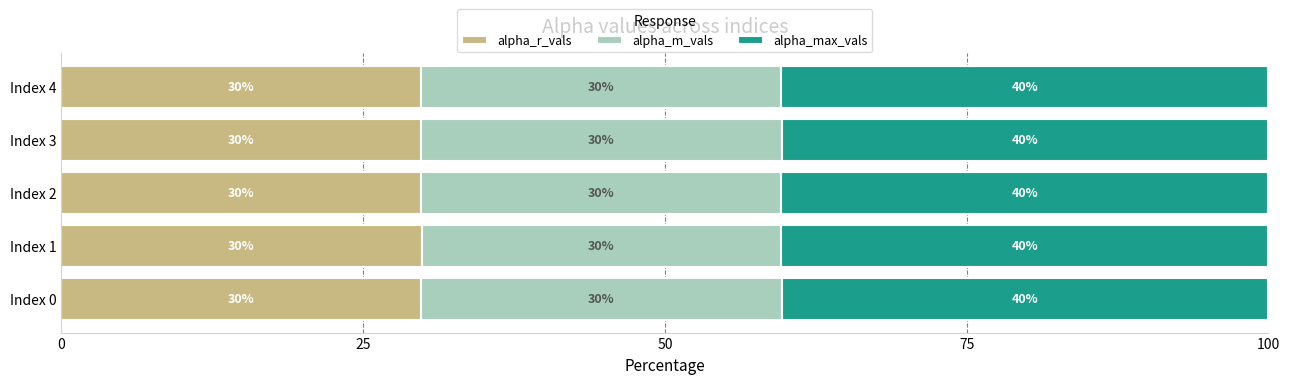

What is the minimum value for alpha_r_vals?

29.8